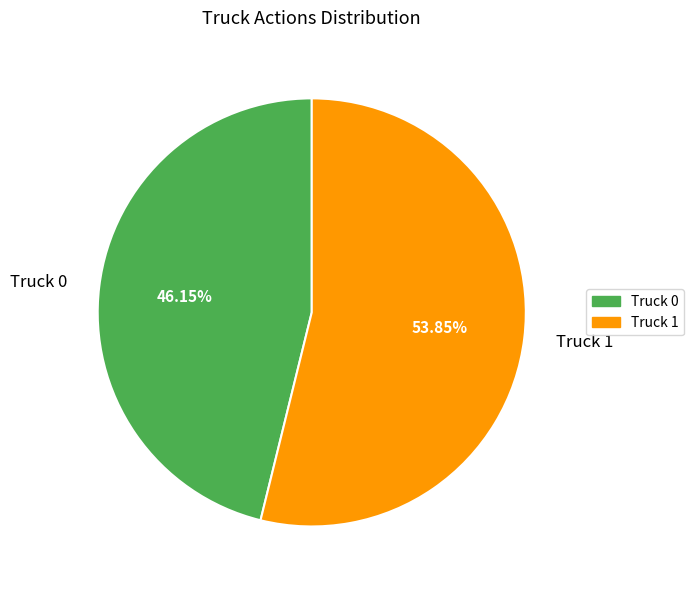

To the nearest percent, what percentage of the pie is Truck 1?

54%